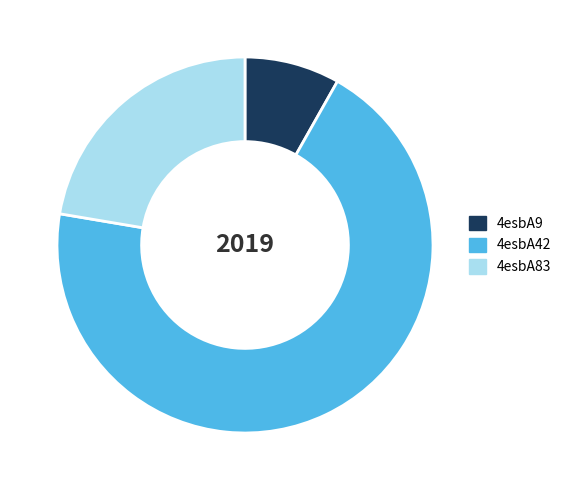

Is 4esbA83 the majority of the pie?

No